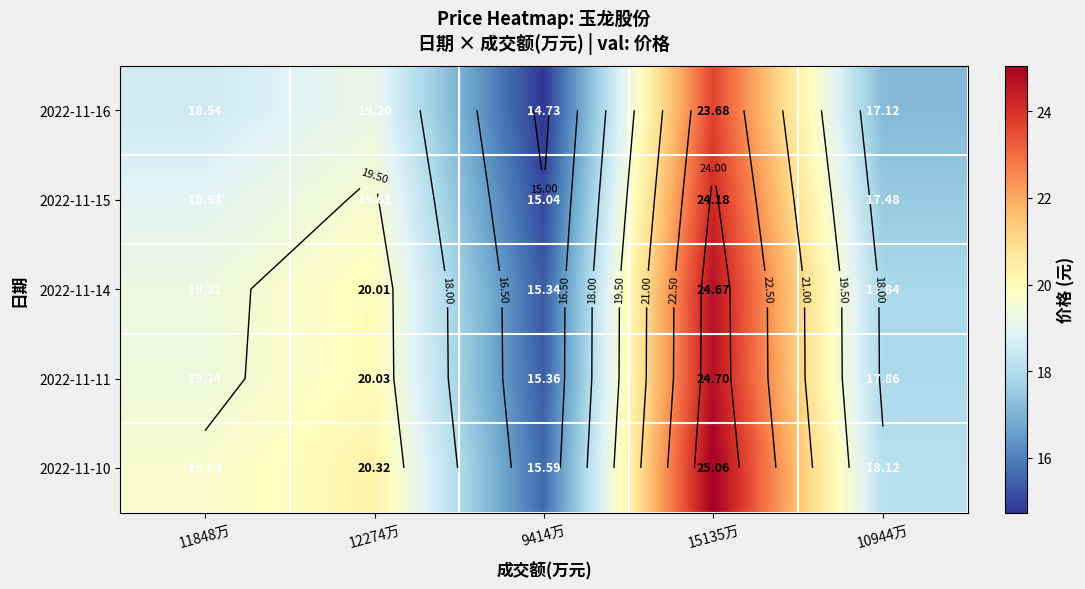

Rank the series by their maximum value, from lowest to highest.

2022-11-16, 2022-11-15, 2022-11-14, 2022-11-11, 2022-11-10